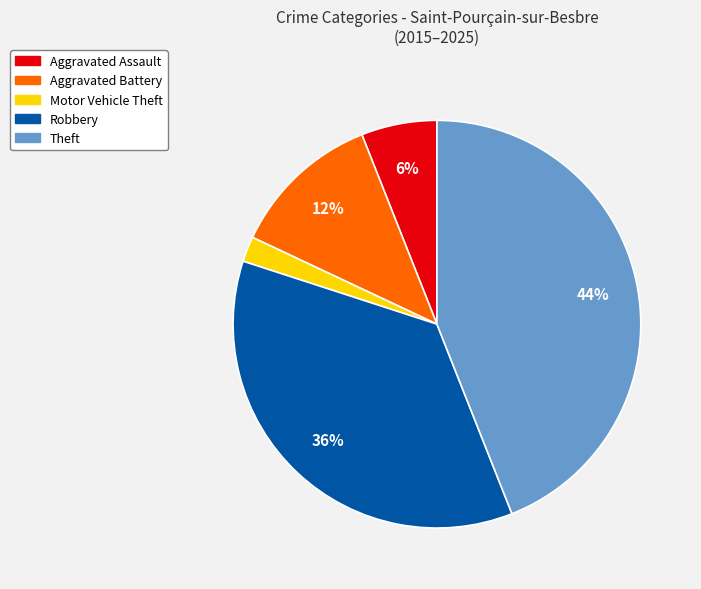

To the nearest percent, what is the combined percentage of Robbery and Aggravated Assault?

42%